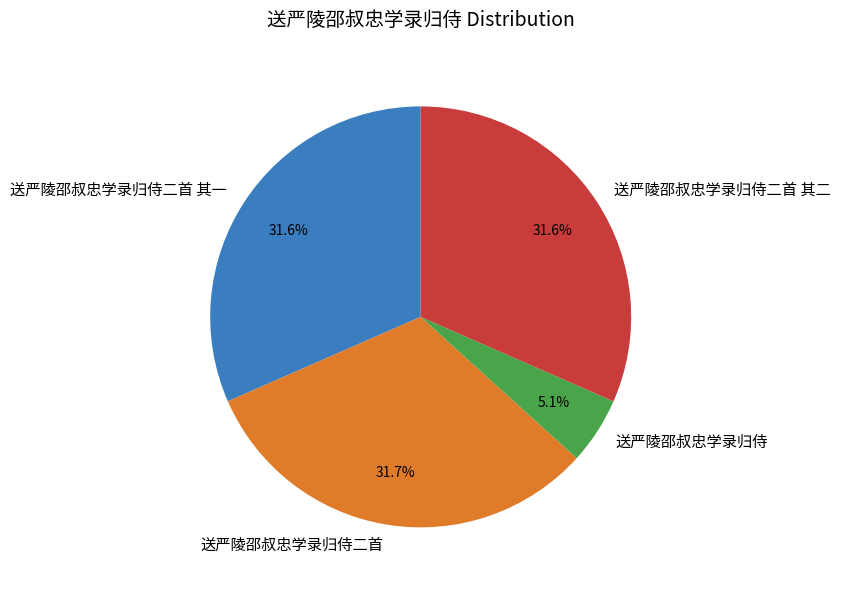

To the nearest percent, what is the difference between the largest and smallest slice percentages?

27%